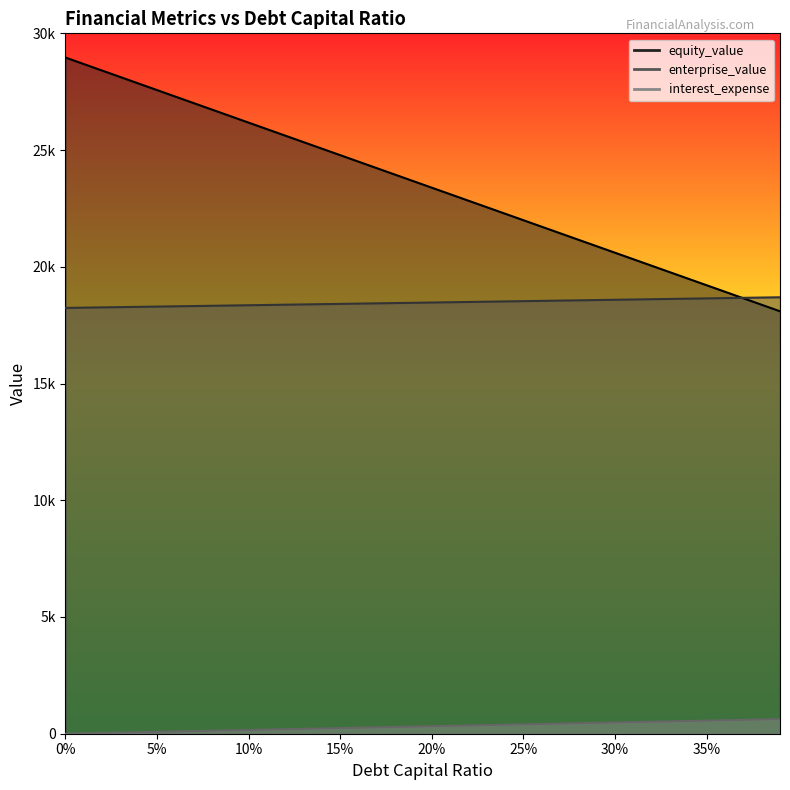

What position from the right is 0.38?

2